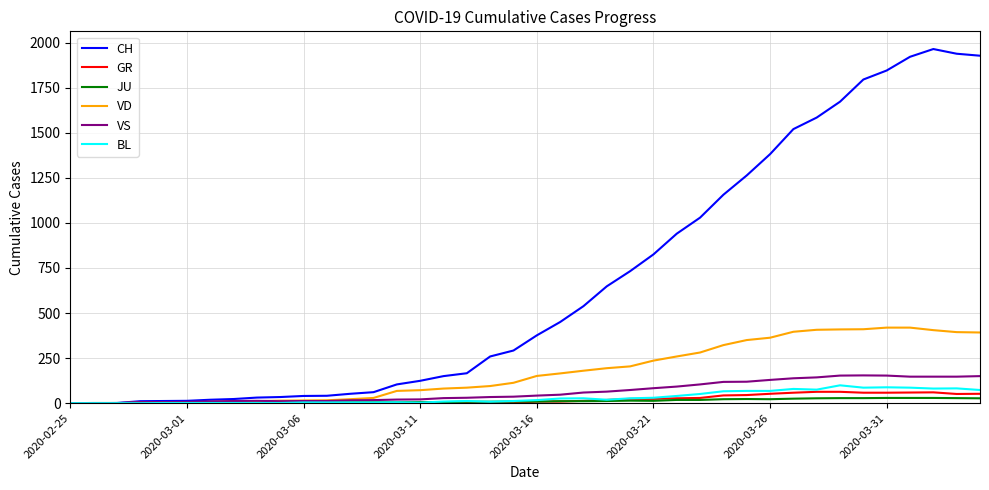

What is the maximum value for BL?

99